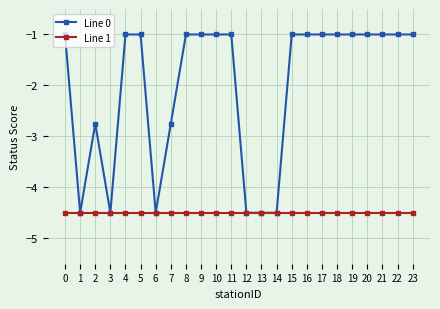

What is the minimum value shown in the chart?

-4.5